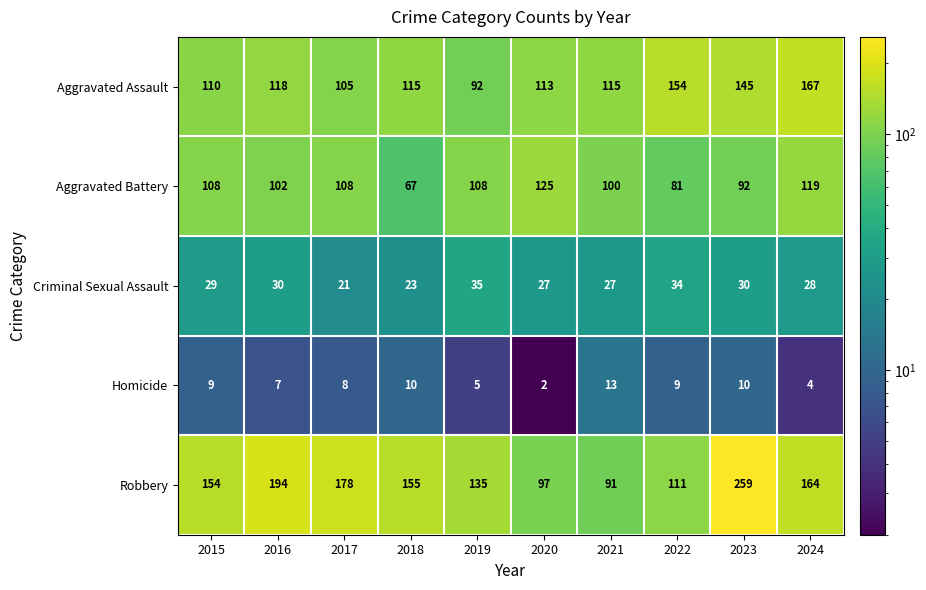

How many series are shown in this chart?

5